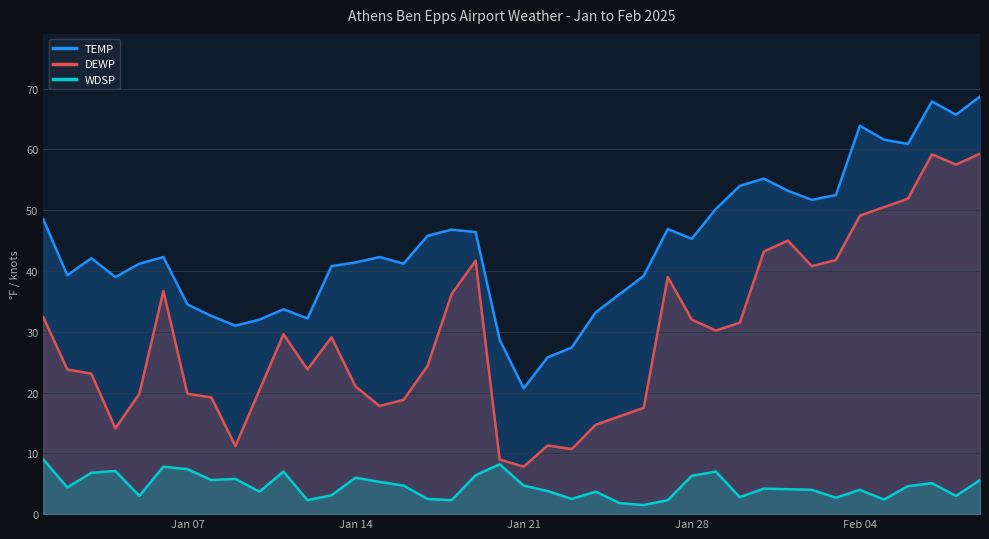

How many lines are shown in the chart?

3